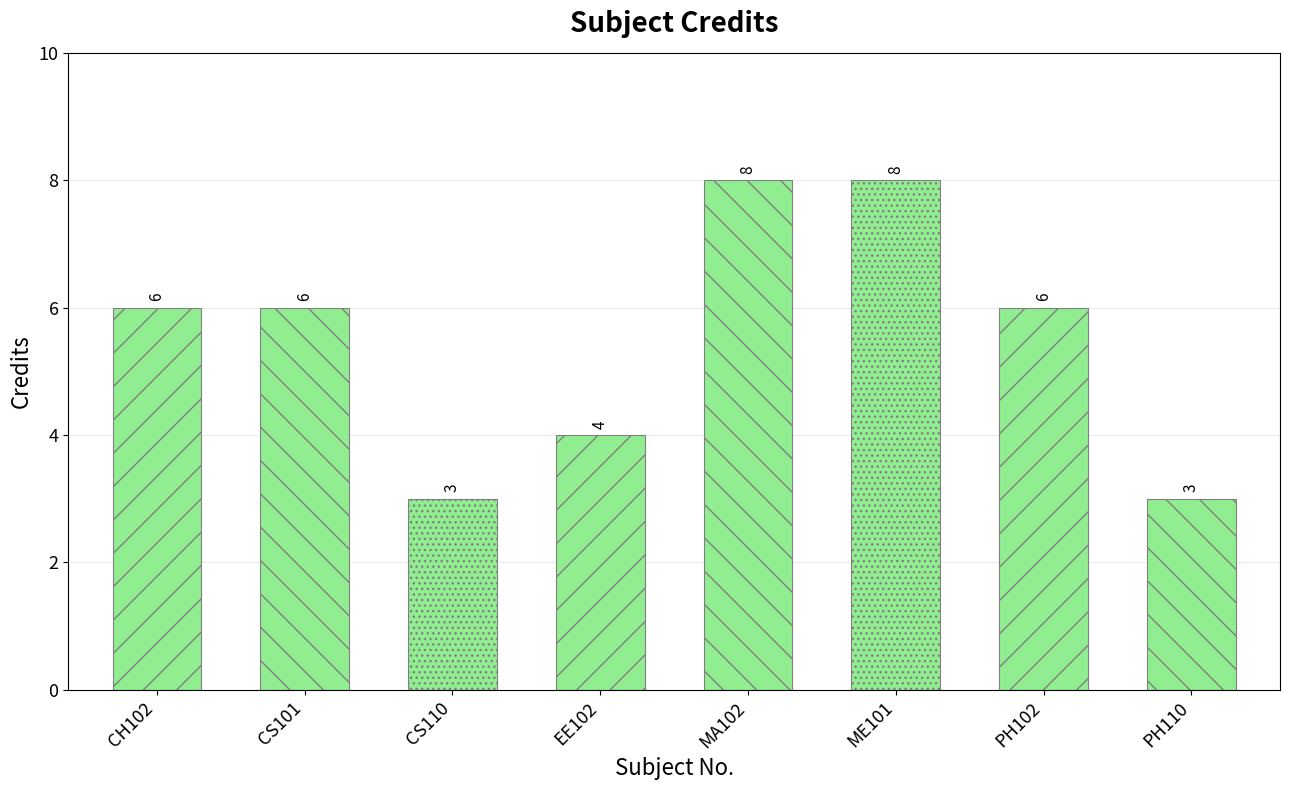

Count the values in the range 4 to 8.

6